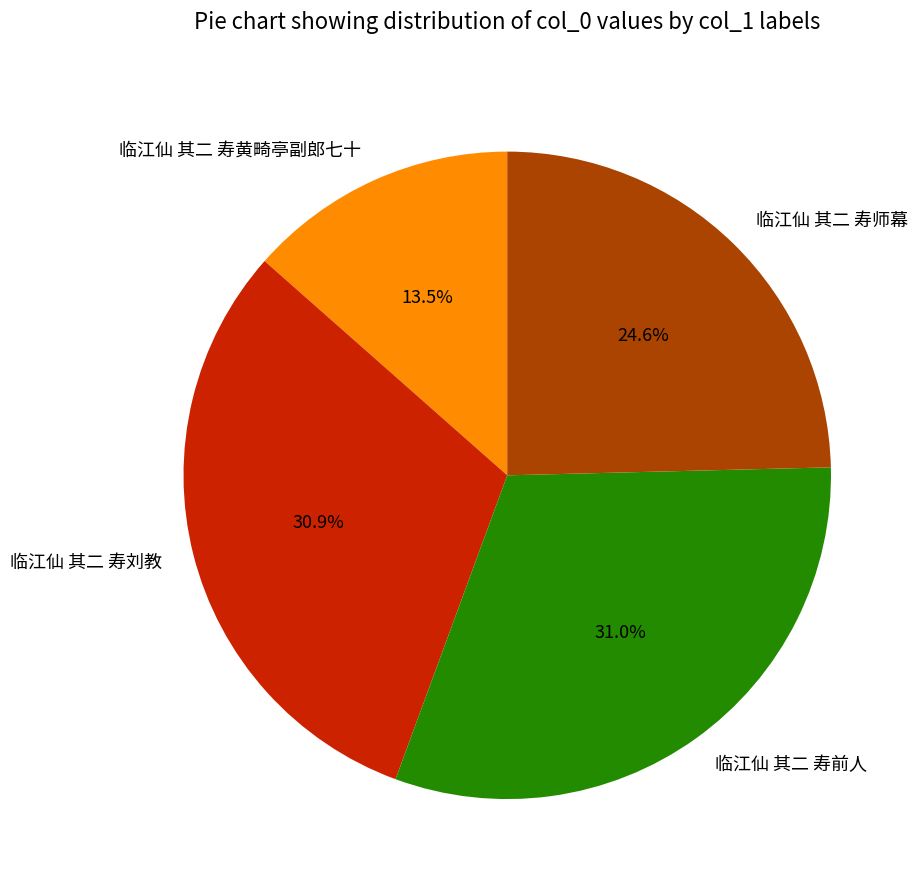

Combined, what portion of the pie is 临江仙 其二 寿前人 and 临江仙 其二 寿黄畸亭副郎七十?

44.5%